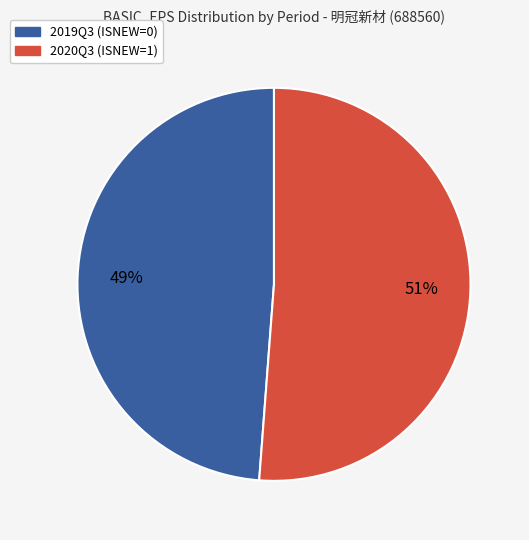

Count the number of slices in the pie.

2